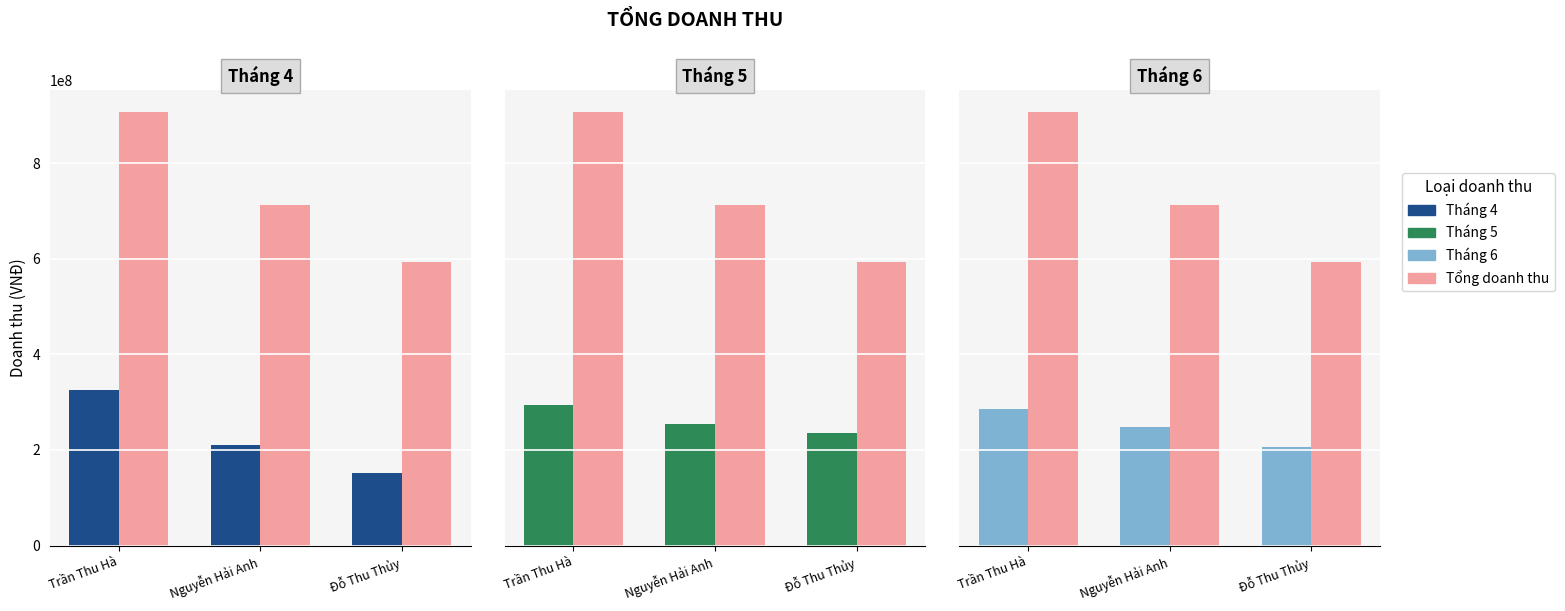

What is the minimum value for Tháng 5?

234720000